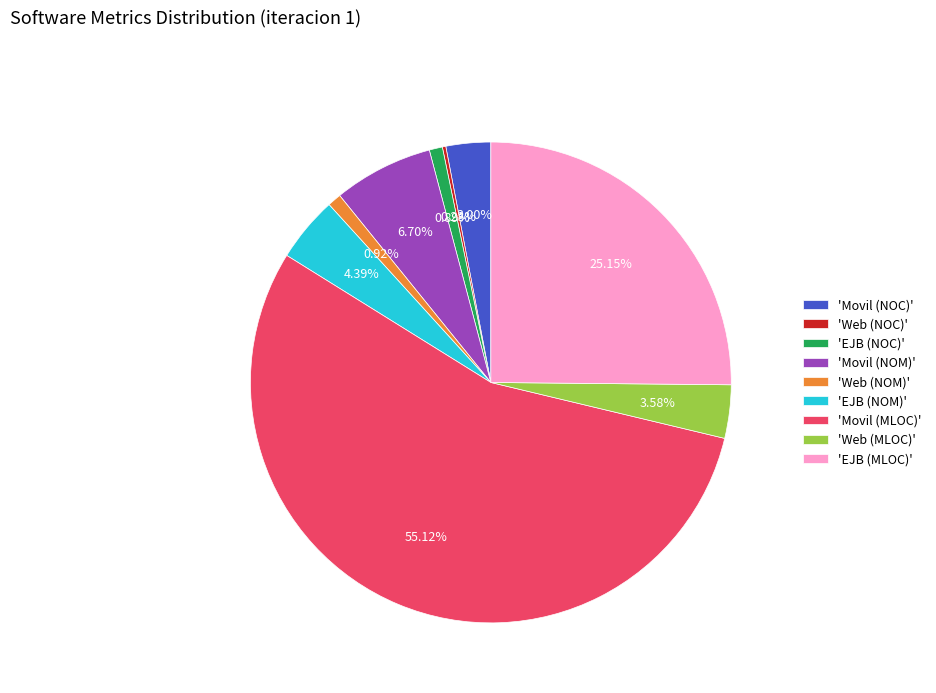

What is the largest slice in the pie chart?

'Movil (MLOC)'